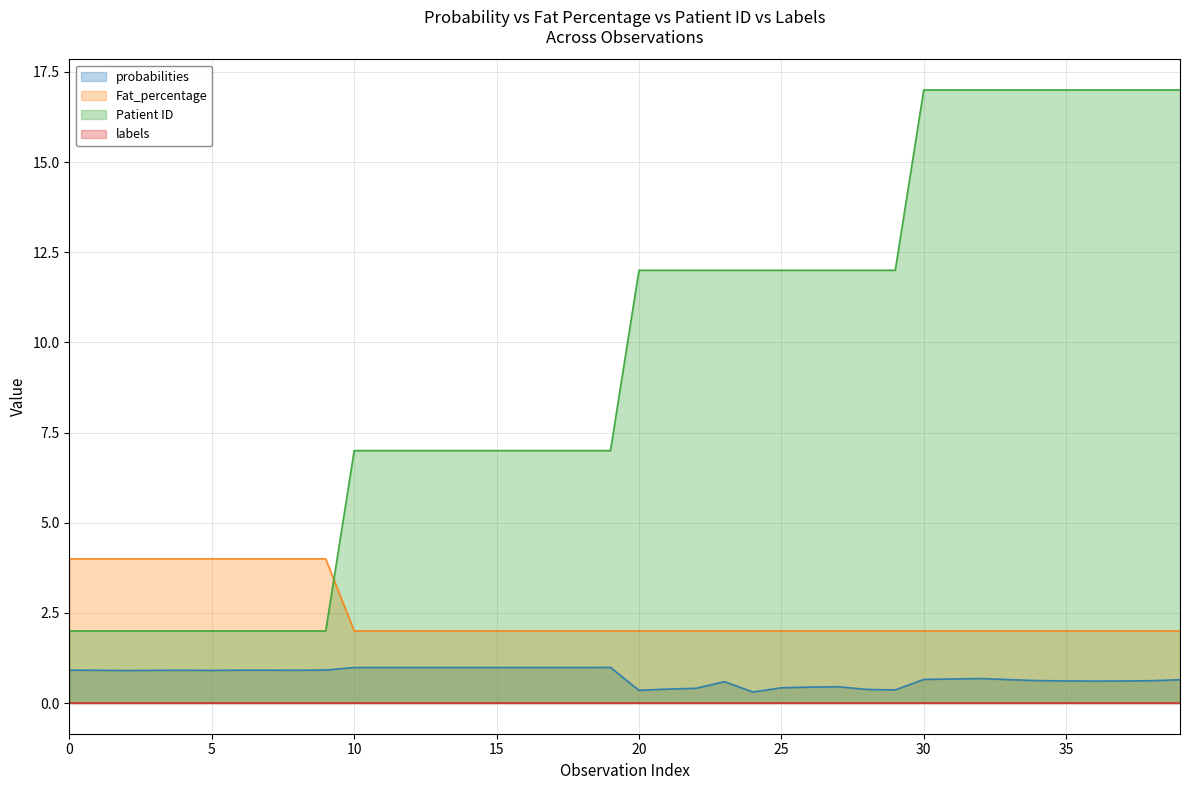

Which series has the largest range (max minus min)?

Patient ID